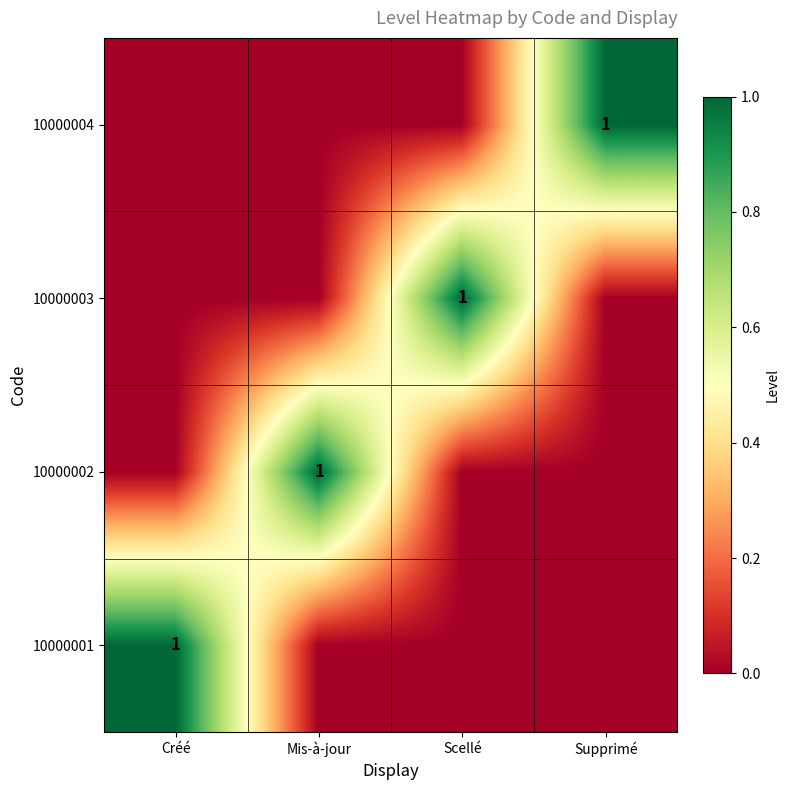

True or false: 10000001 has a value of 0 at Créé.

False